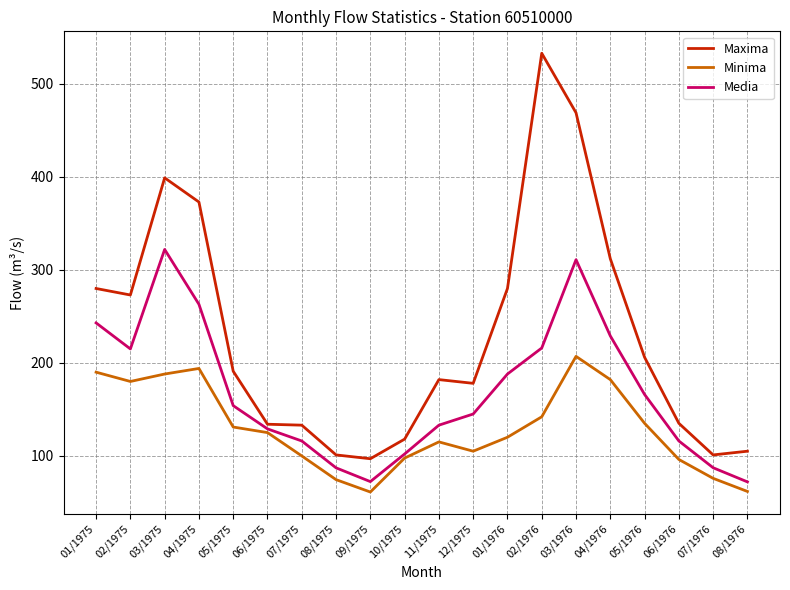

Which label corresponds to the largest value in the chart?

02/1976